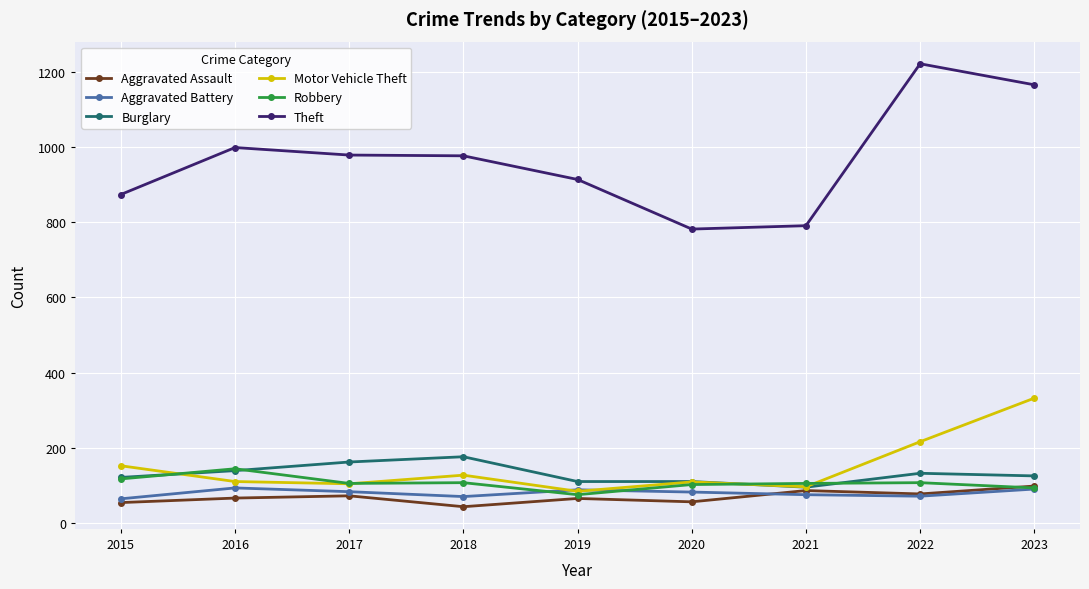

What is the sum of all Motor Vehicle Theft values?

1330